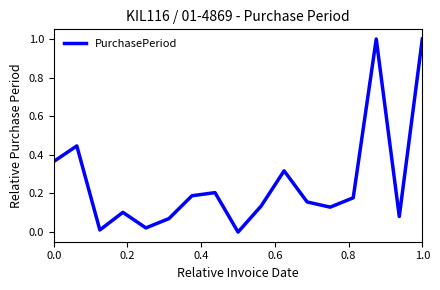

Does the chart display data point markers on the line(s)?

No